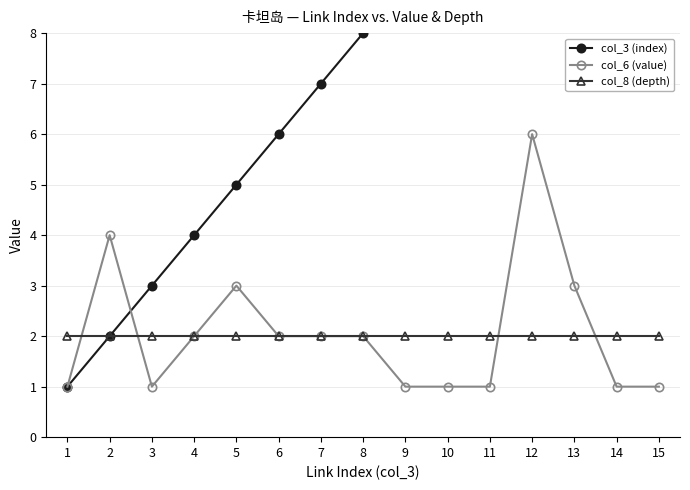

Is the value of col_8 (depth) at 9 greater than the value of col_3 (index) at 10?

No